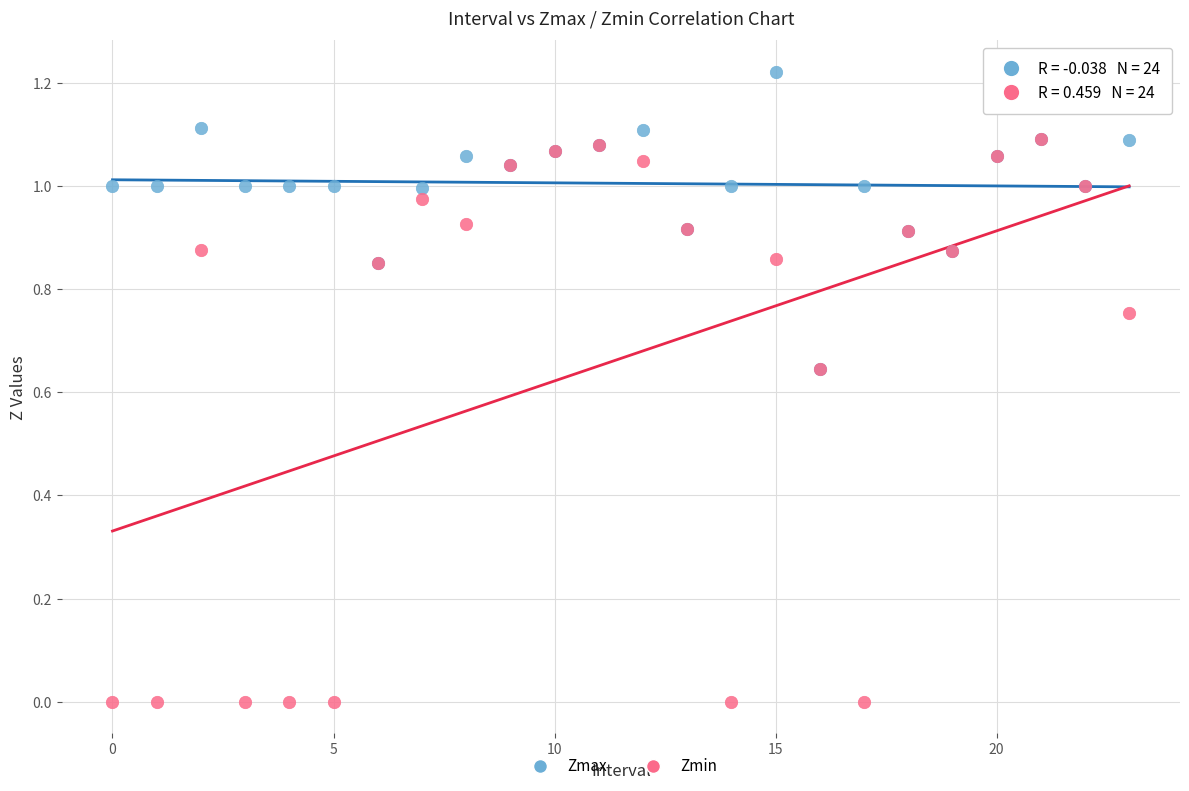

Which series contains the highest Y value?

Zmax